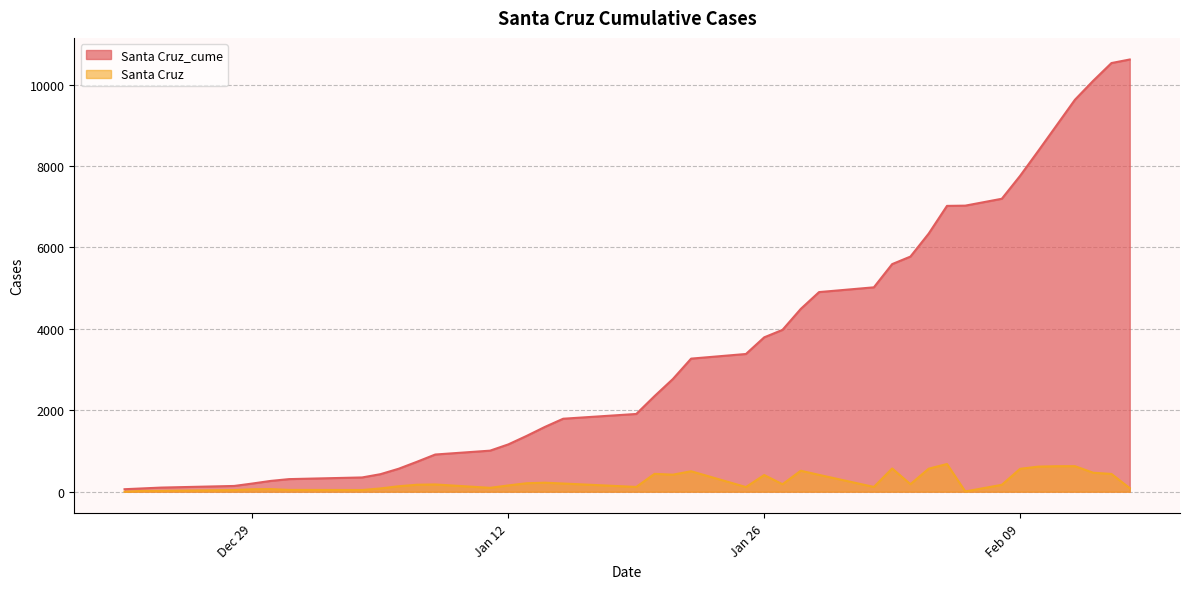

What is the minimum value for Santa Cruz_cume?

61